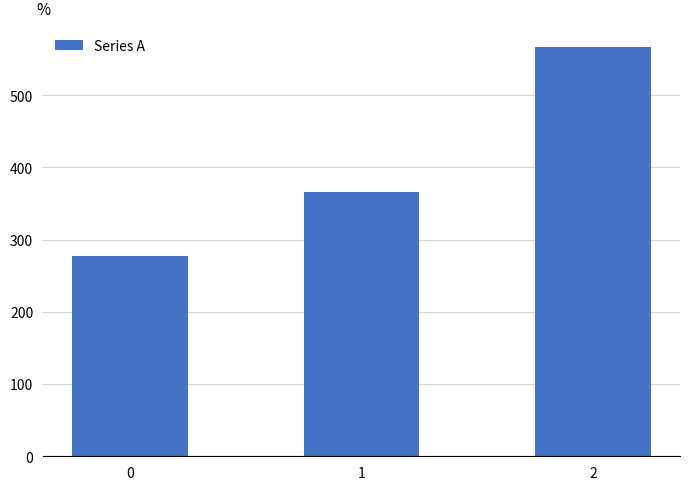

List the labels in order of value, smallest first.

0, 1, 2